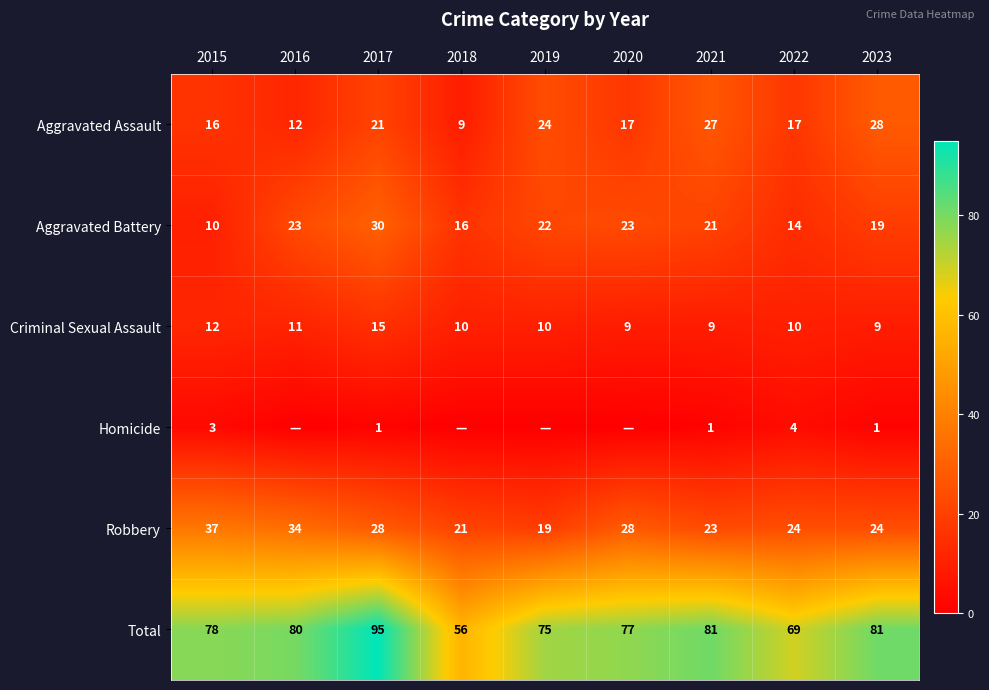

Is the value of Criminal Sexual Assault at 2021 greater than the value of Total at 2020?

No